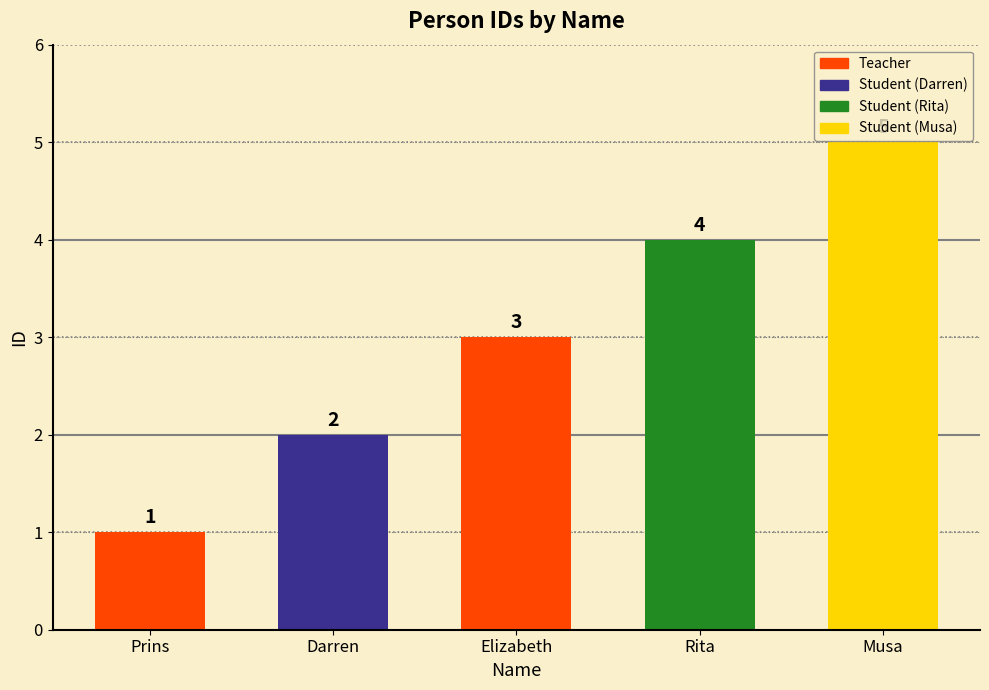

The chart shows a value of 3 at Elizabeth. True or false?

True